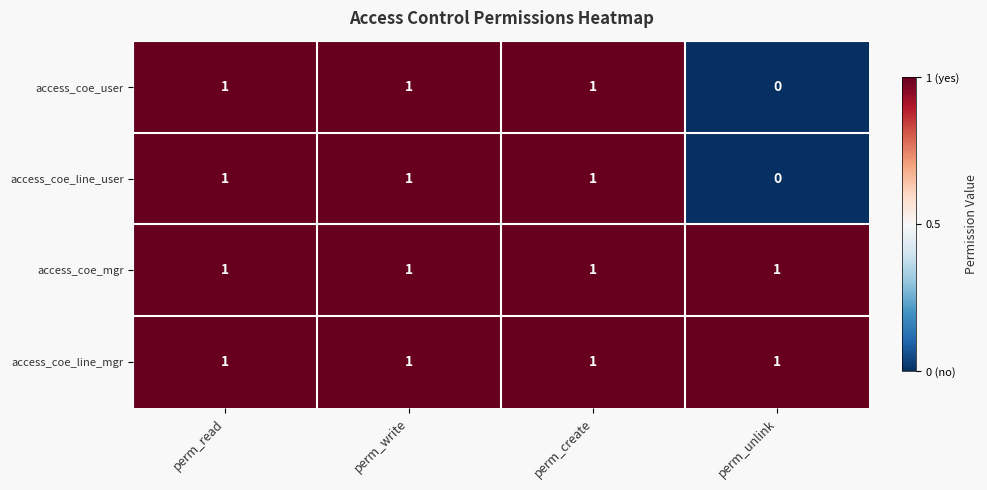

At how many categories does at least one series exceed 0?

4